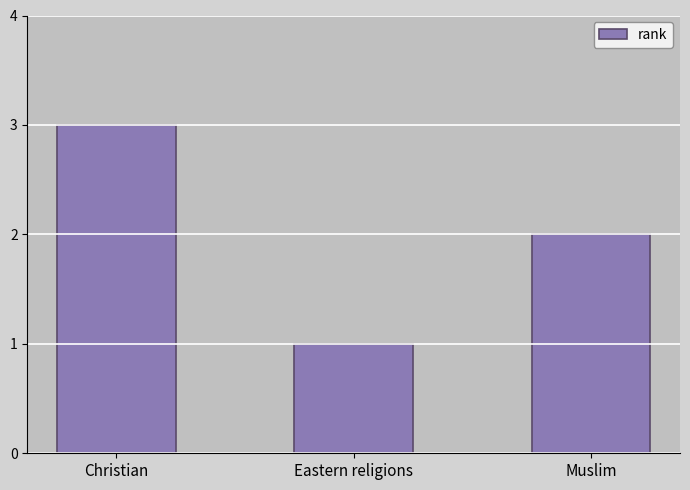

What is the change in value from Christian to Muslim?

-1